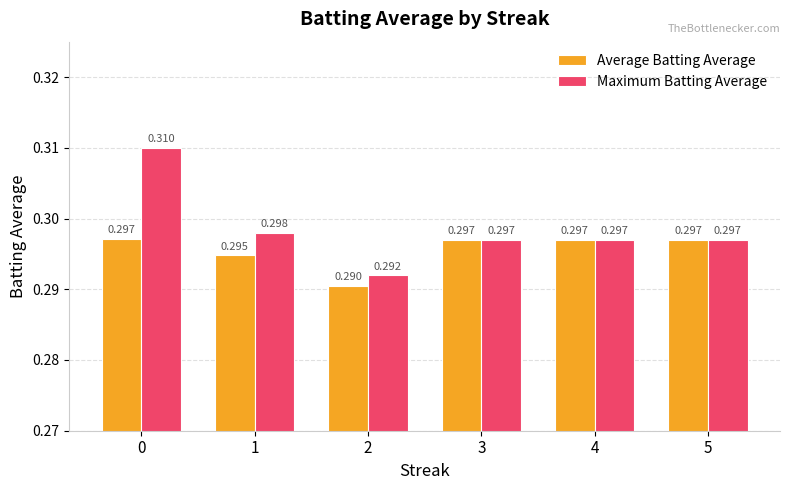

How many bars are there in total?

12